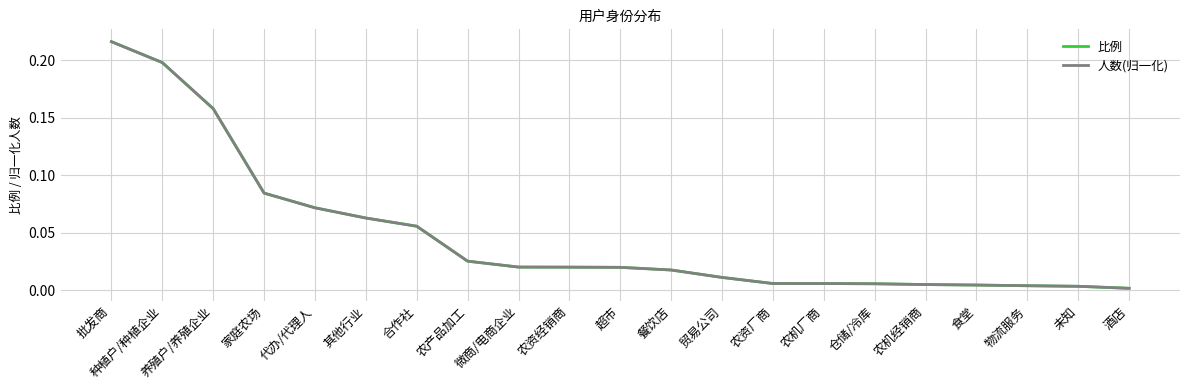

Does the chart have visible grid lines?

Yes